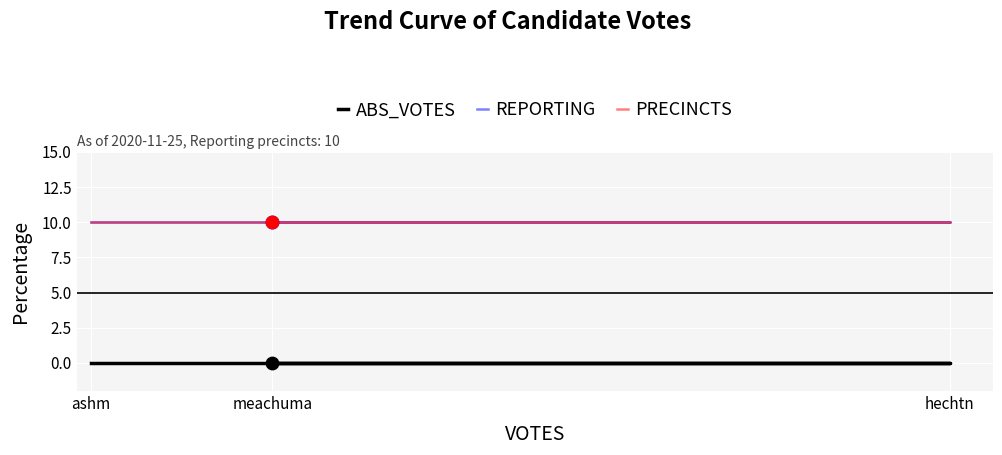

What is the total value across all series at ashm?

20